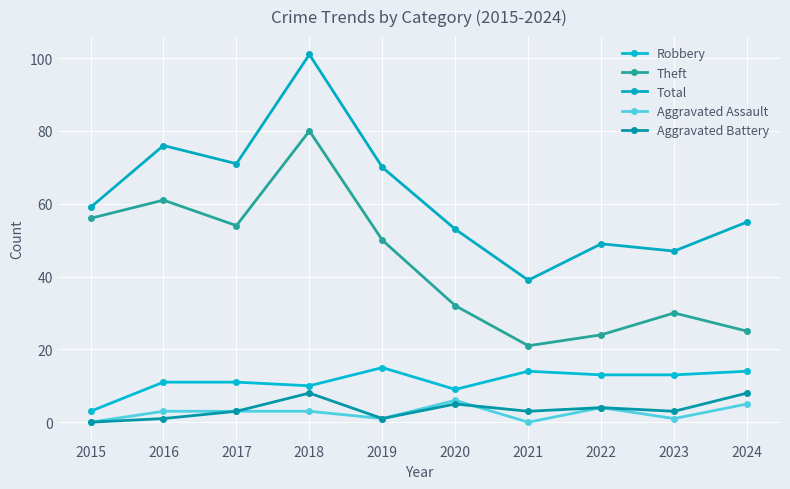

What is the spread (max minus min) of values at 2022?

45